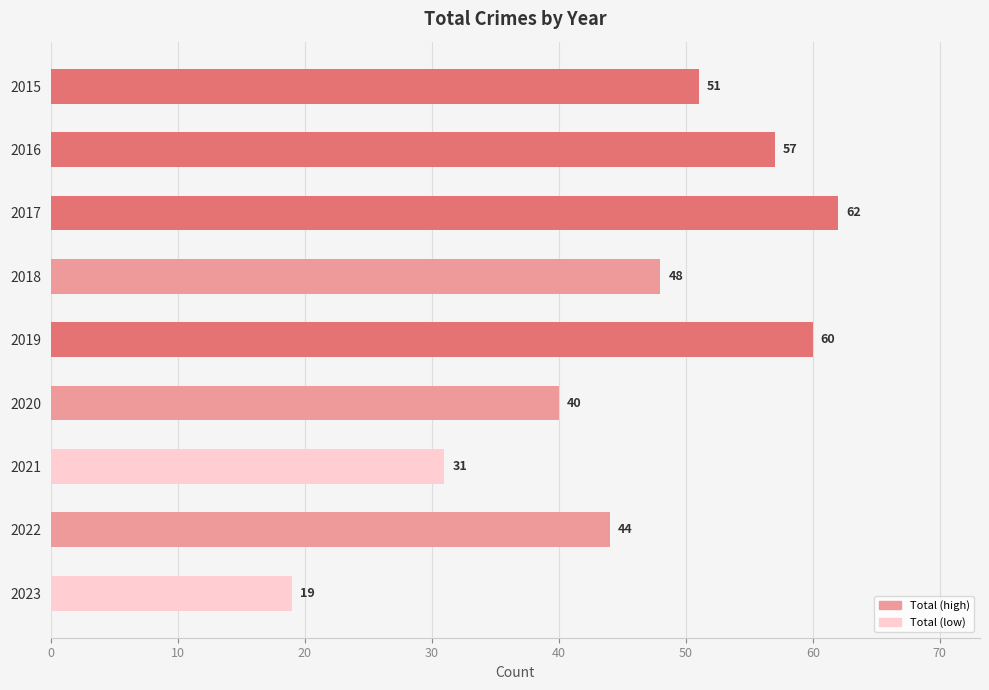

What is the sum of all values?

412